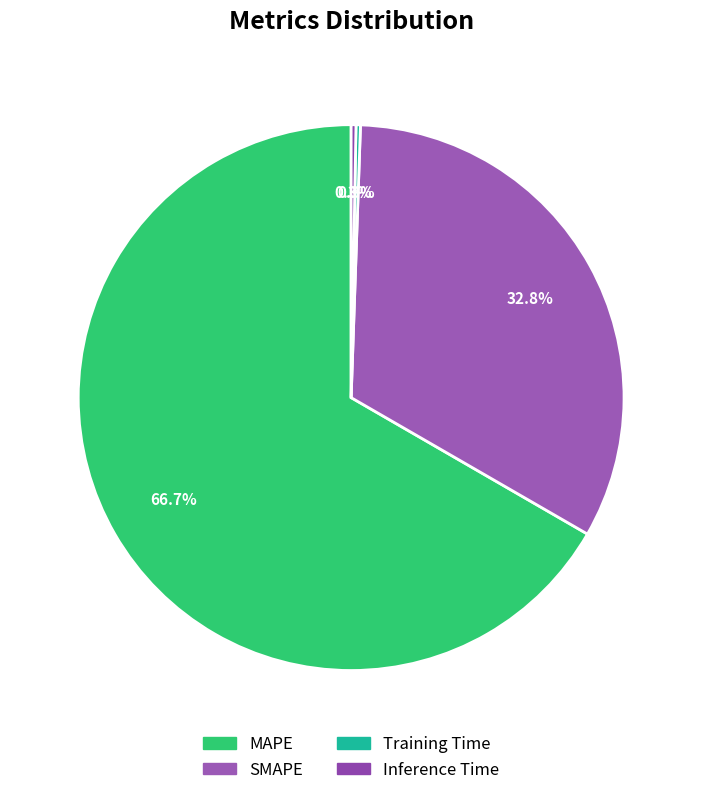

The MAPE slice represents 67% of the pie. True or false?

True